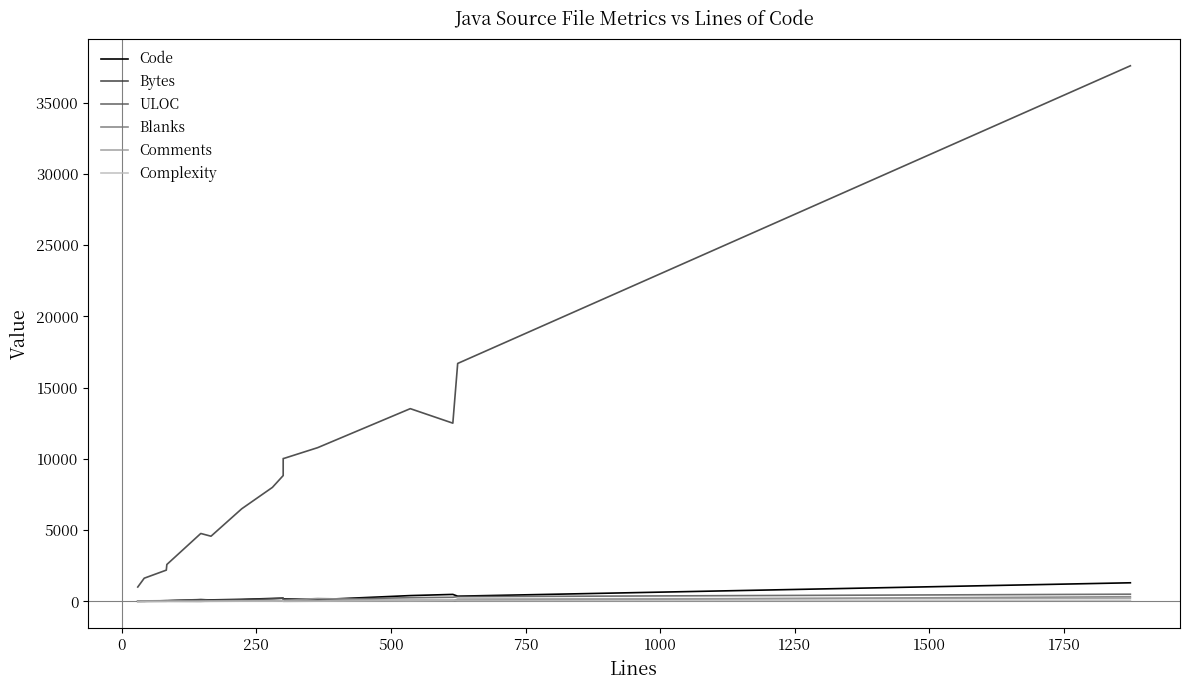

True or false: Blanks has more than 1 interior local peaks.

True